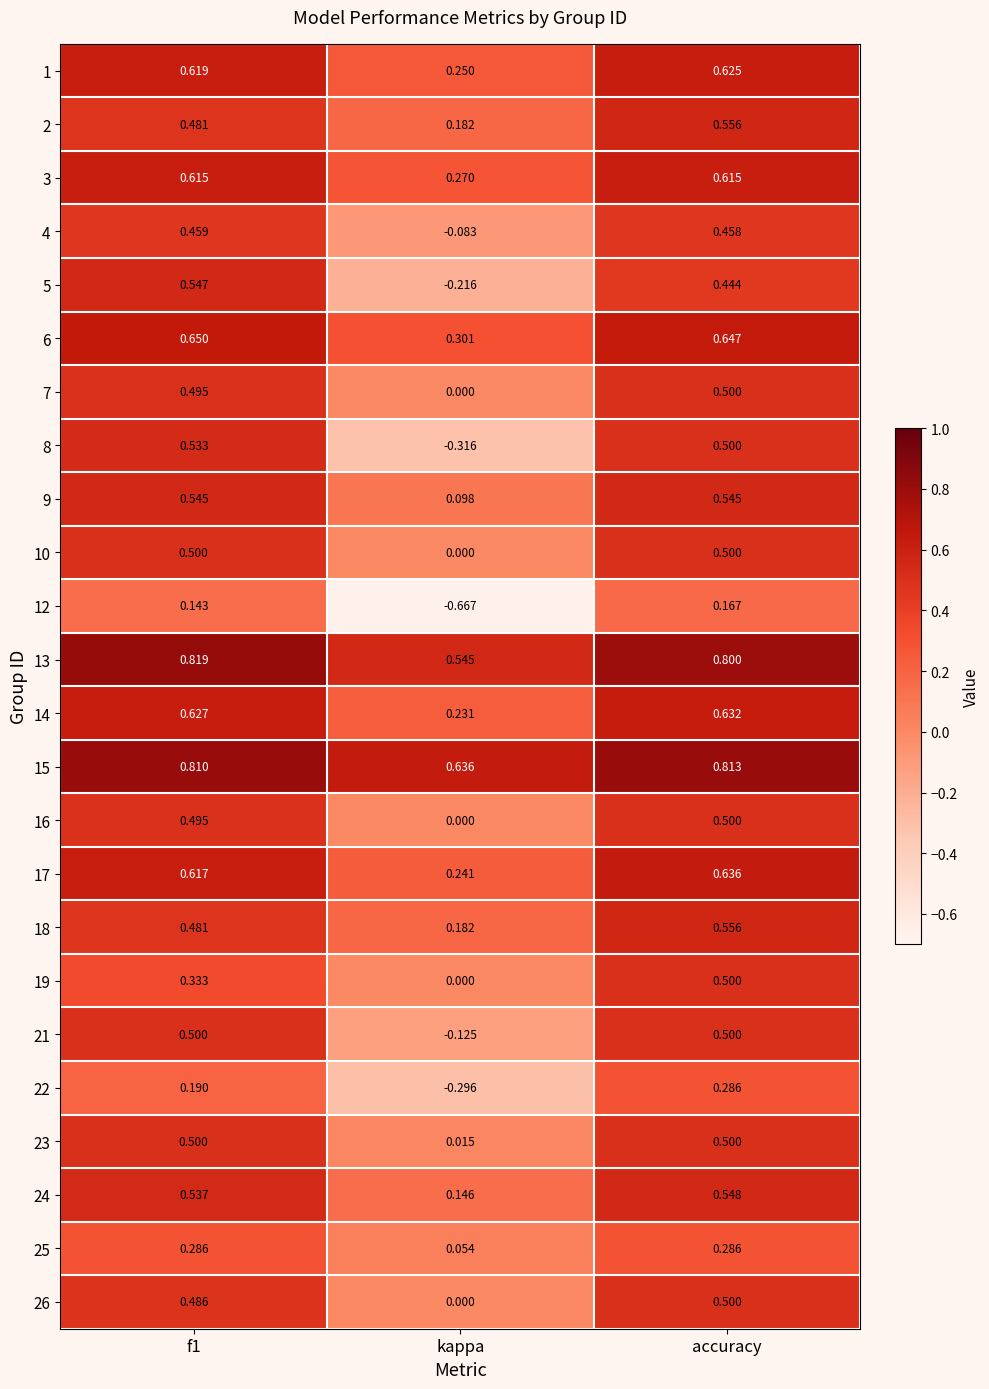

How many data points does each series have?

3